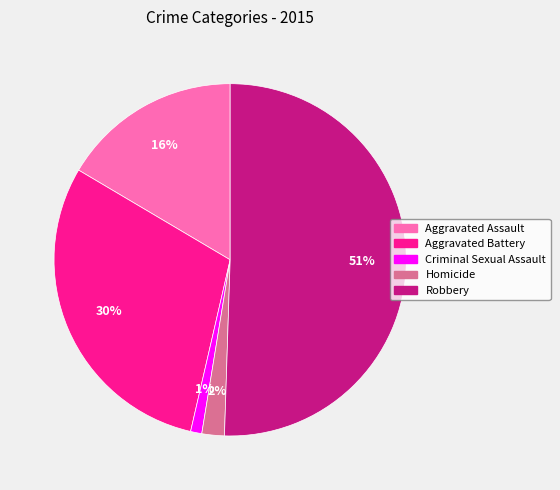

Combined, do Aggravated Battery and Aggravated Assault account for over 50%?

No